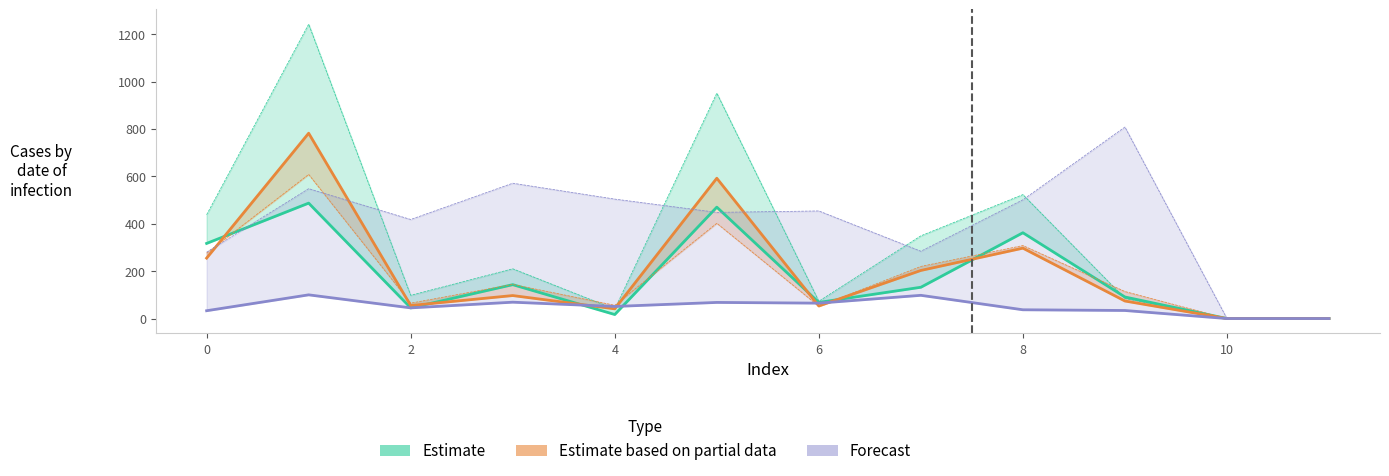

Is it true that Forecast equals 47 at 0?

False